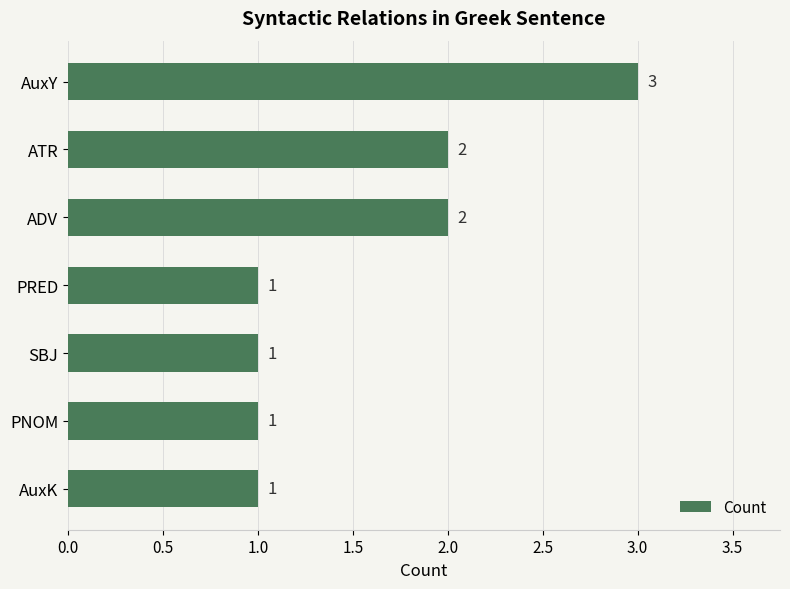

Reading bottom to top, what are all the values shown in this chart?

1	1	1	1	2	2	3